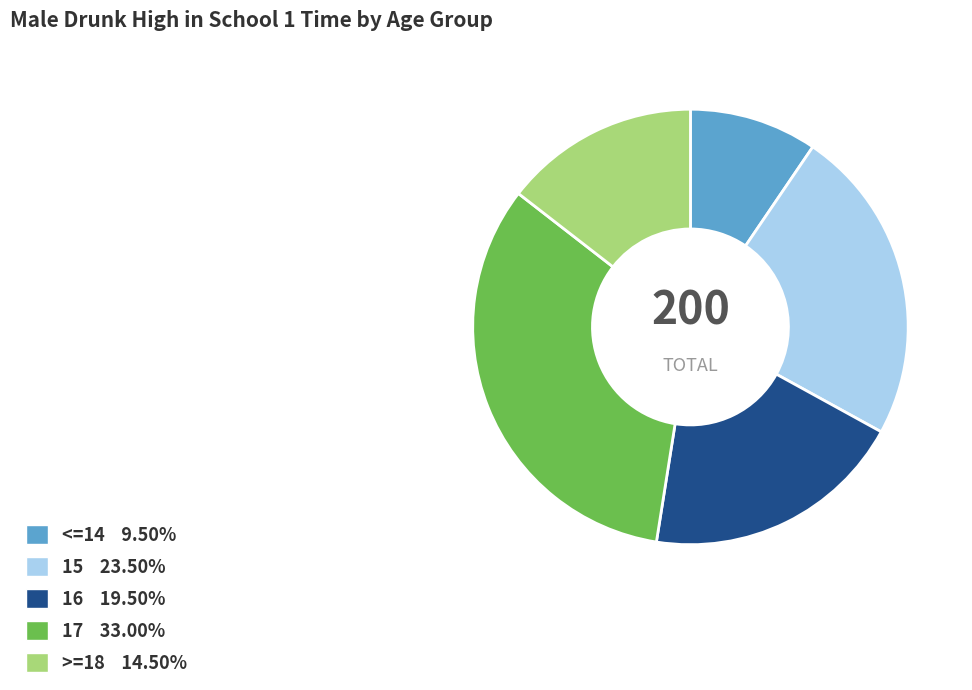

Count the number of slices in the pie.

5